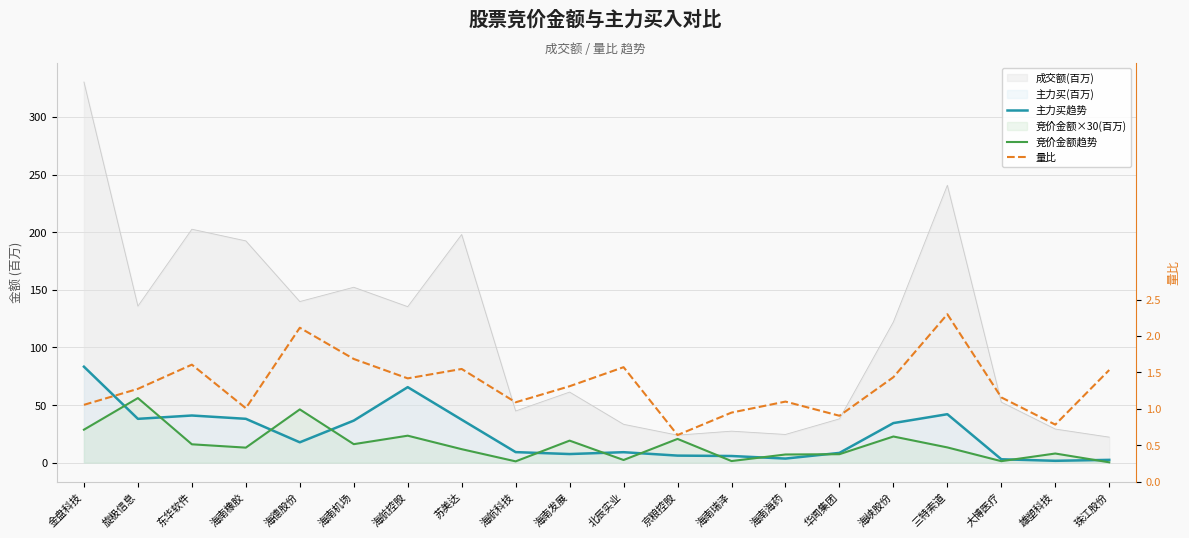

At which label does 主力买趋势 reach its peak?

金盘科技